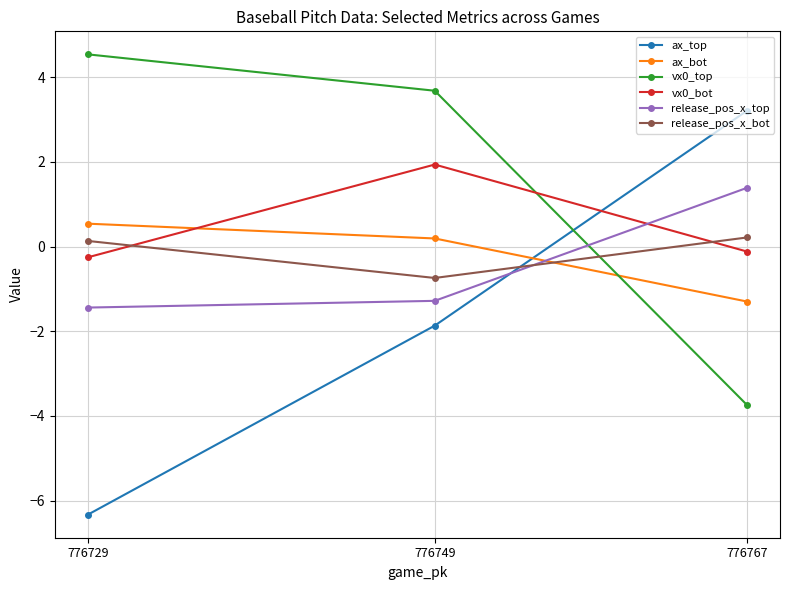

How many negative values does the vx0_bot series have?

2